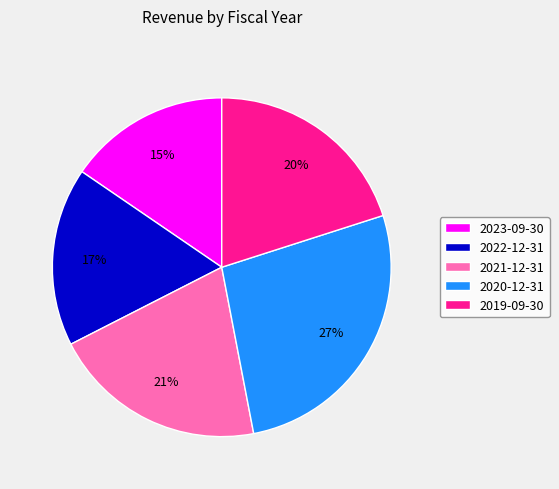

What is the largest slice in the pie chart?

2020-12-31